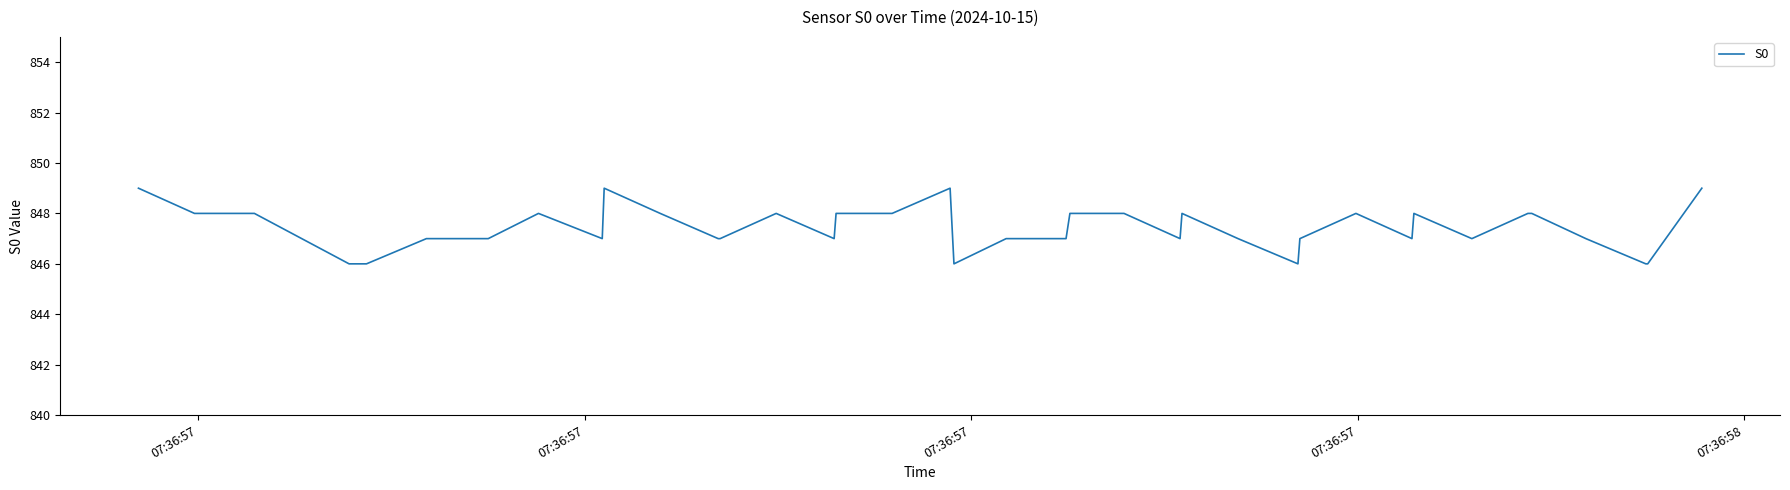

What is the difference between the maximum and minimum values?

3